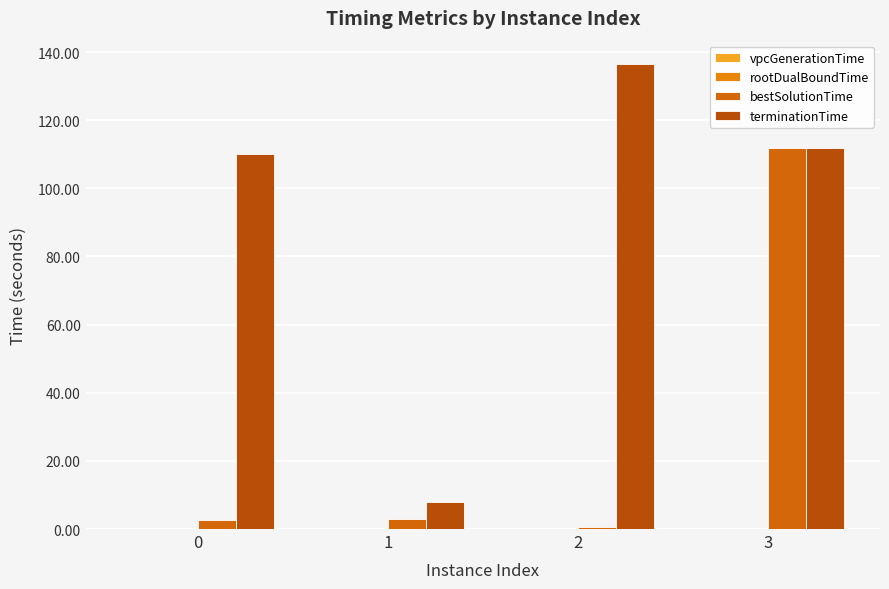

How many groups of bars are there?

4